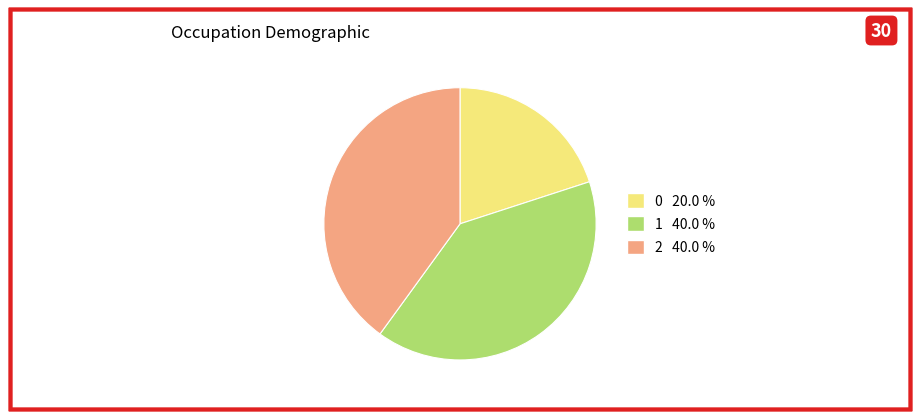

Combined, do 2 and 1 account for over 50%?

Yes